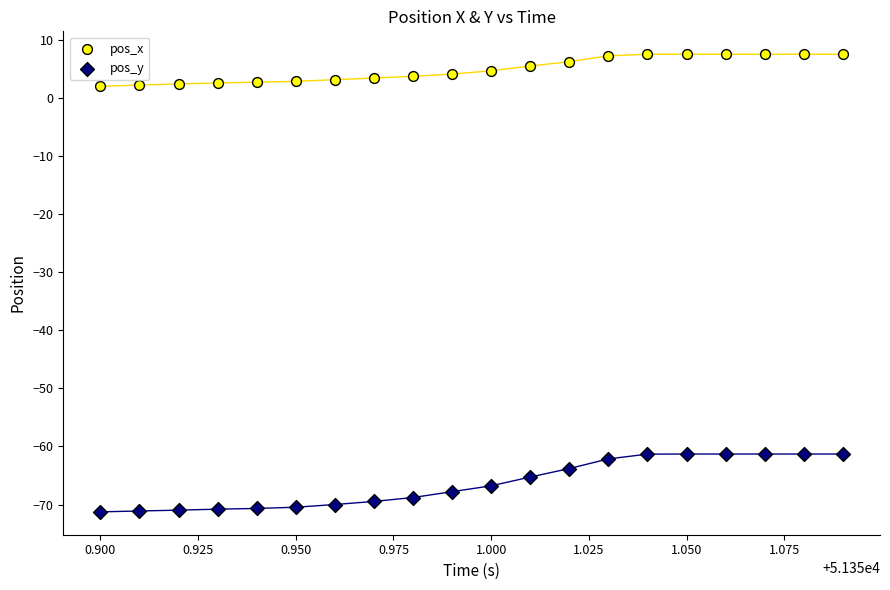

Which series has the widest spread of Y values?

pos_y